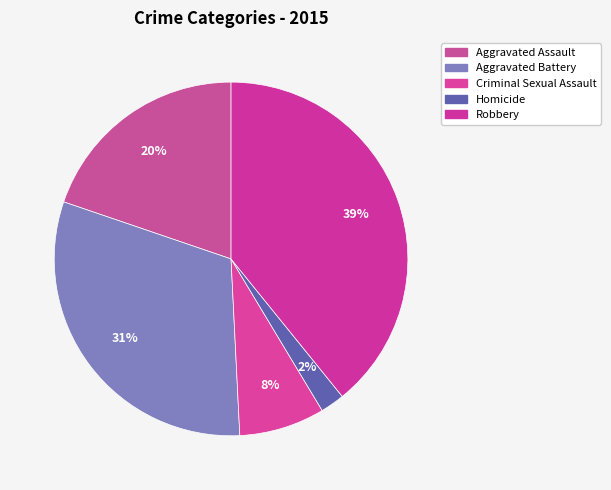

Does Aggravated Assault represent more than half of the total?

No